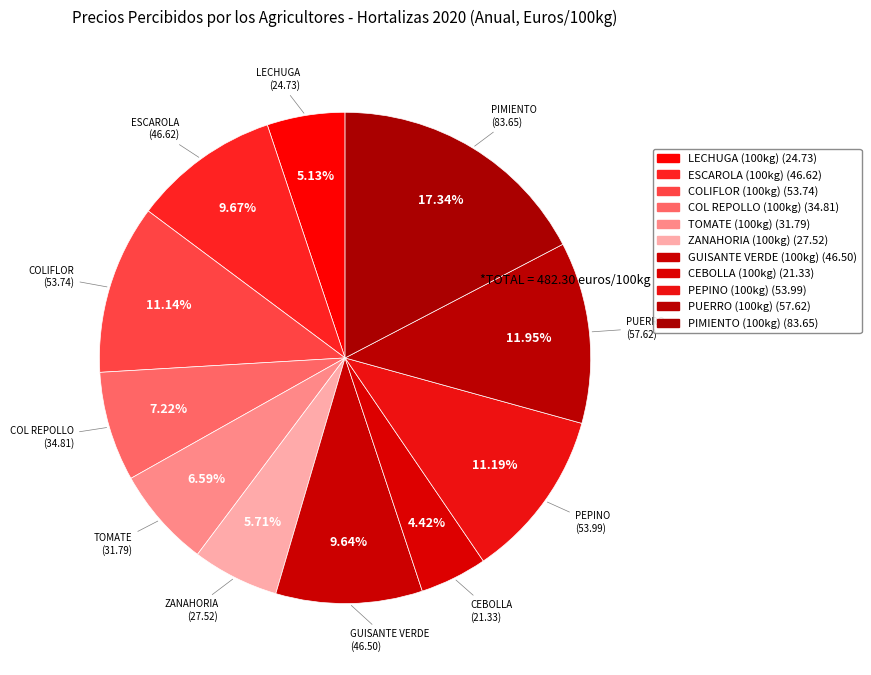

Combined, do CEBOLLA (100kg) and COL REPOLLO (100kg) account for over 50%?

No